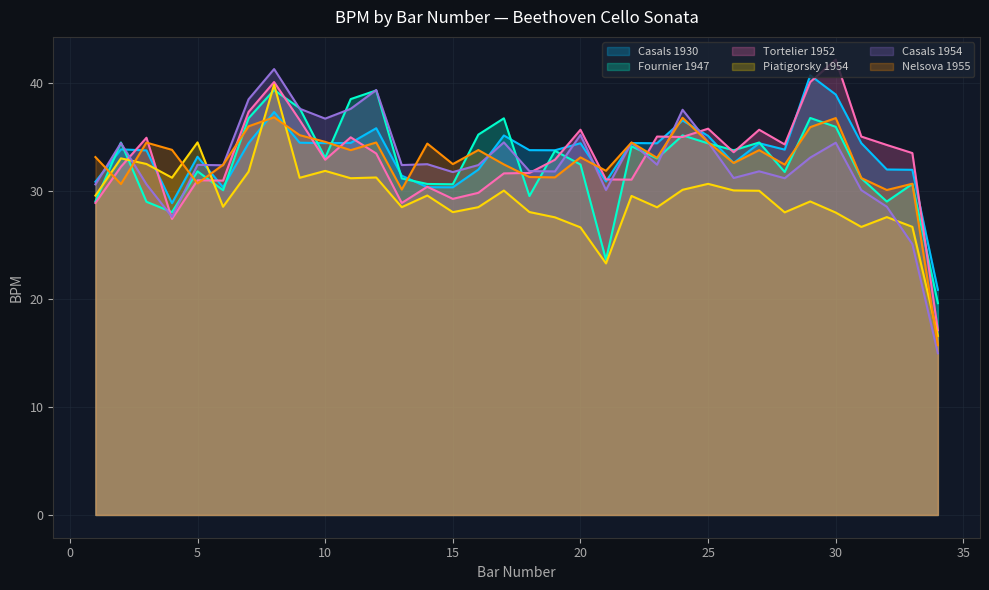

Is the value of Nelsova 1955 at 30 greater than the value of Piatigorsky 1954 at 27?

Yes